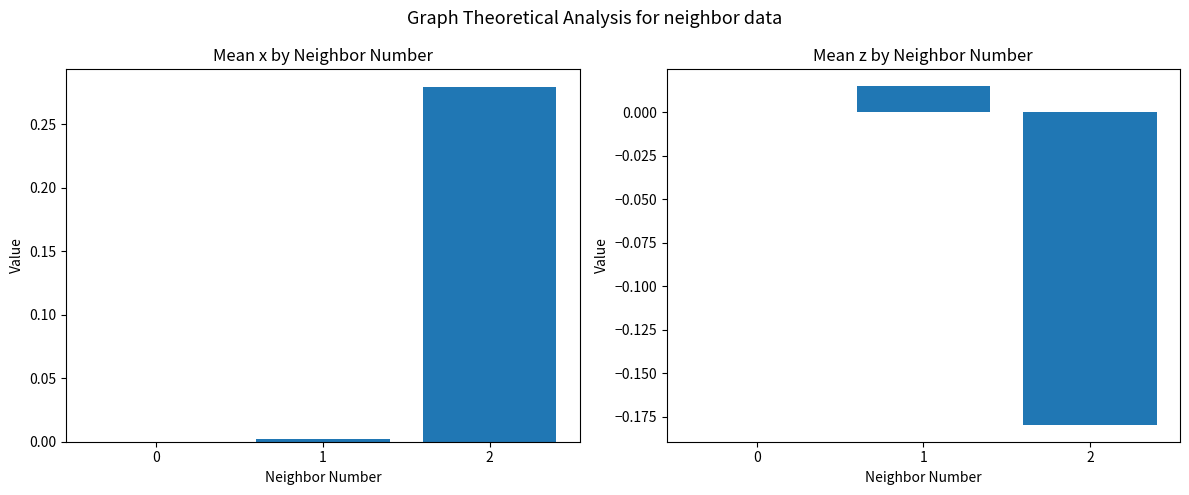

Reading right to left, extract all data points from this chart.

x (mean by neighbor_num): 0.3	0.0	0.0
z (mean by neighbor_num): -0.2	0.0	0.0